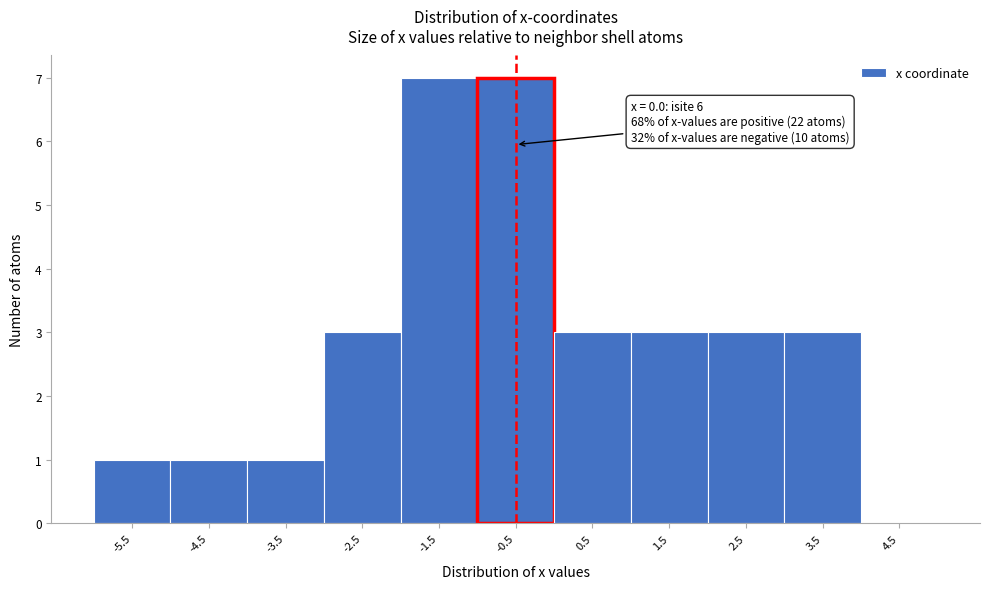

Reading left to right, what are all the values shown in this chart?

-5.5=1	-4.5=1	-3.5=1	-2.5=3	-1.5=7	-0.5=7	0.5=3	1.5=3	2.5=3	3.5=3	4.5=0